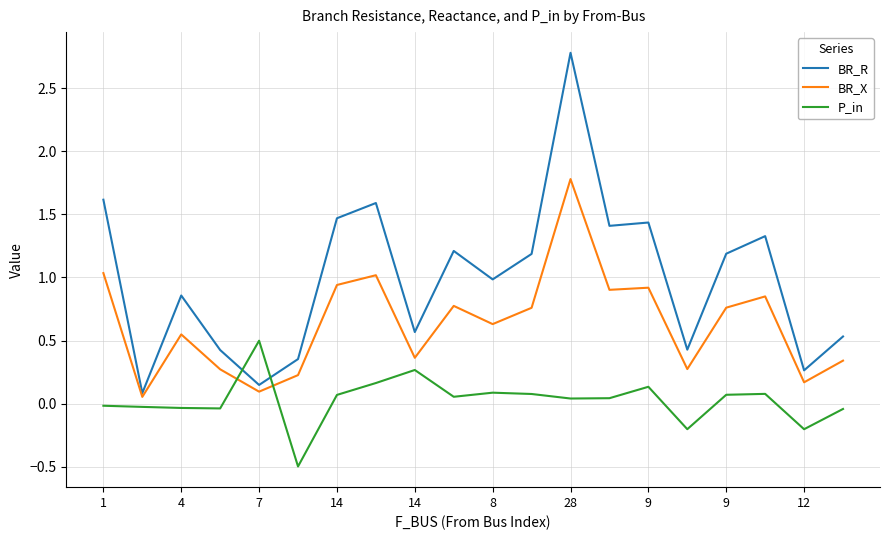

Which series has the widest spread of values?

BR_R